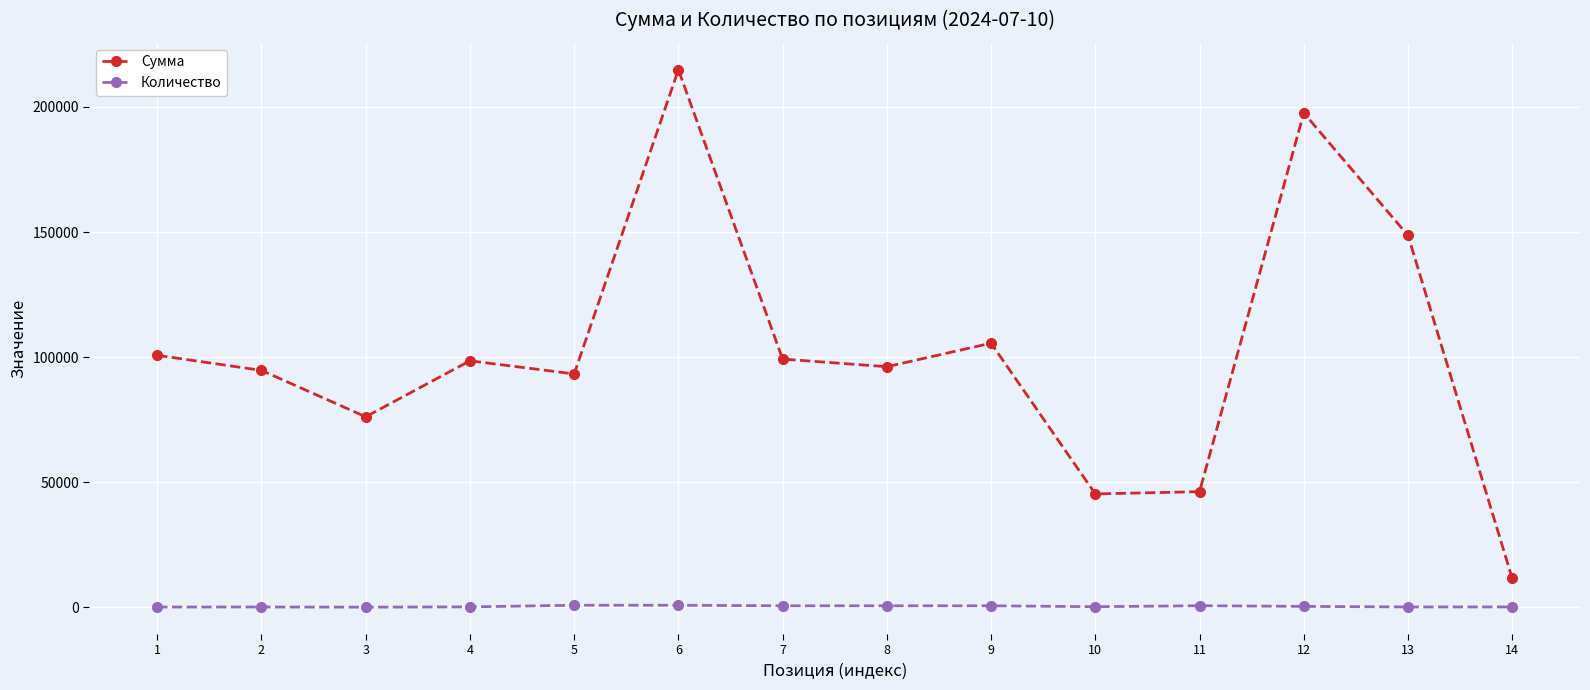

What is the value of the Количество point at the 6th from the left?

880.0